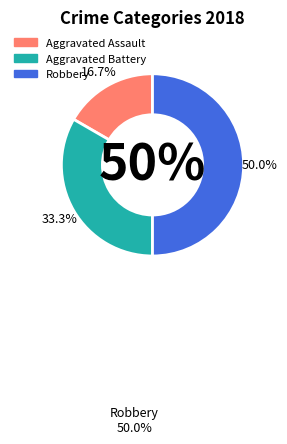

Is it true that Aggravated Battery is 20% of the pie?

False